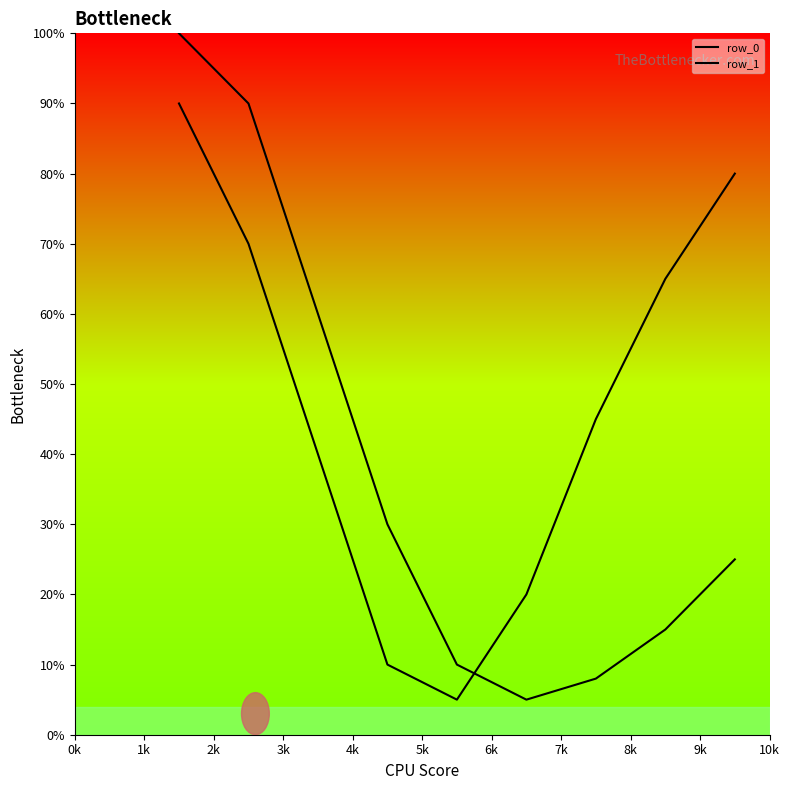

At how many categories does at least one series exceed 21?

7